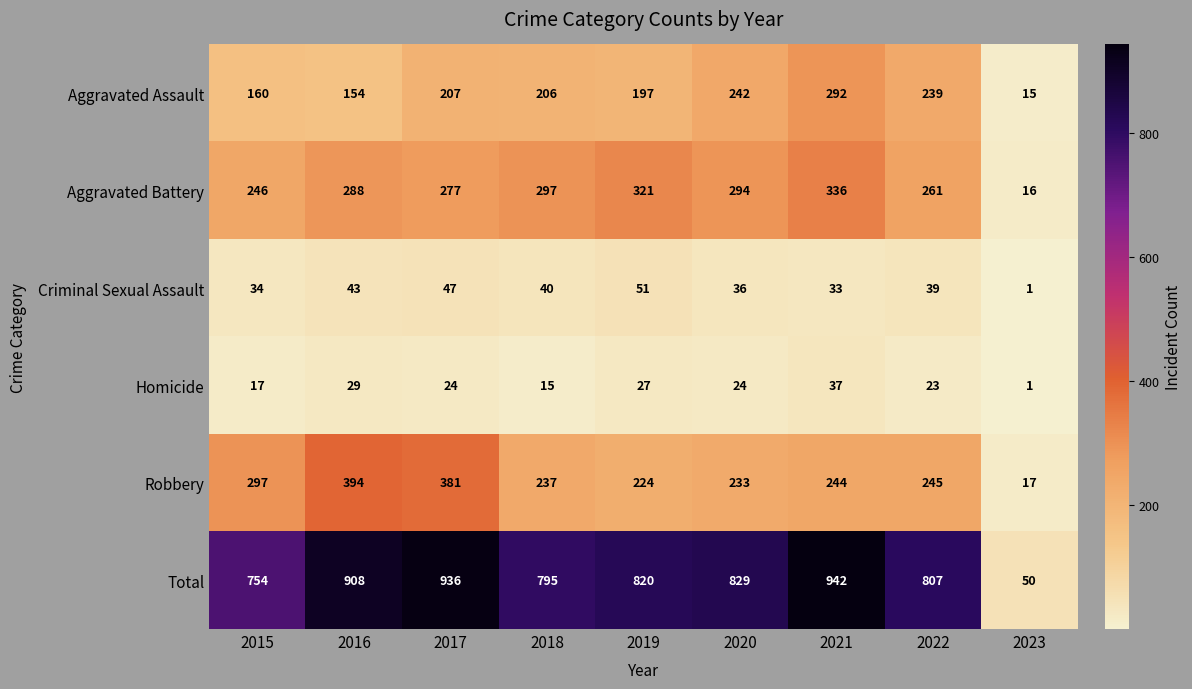

At which label does Total first exceed 820?

2016